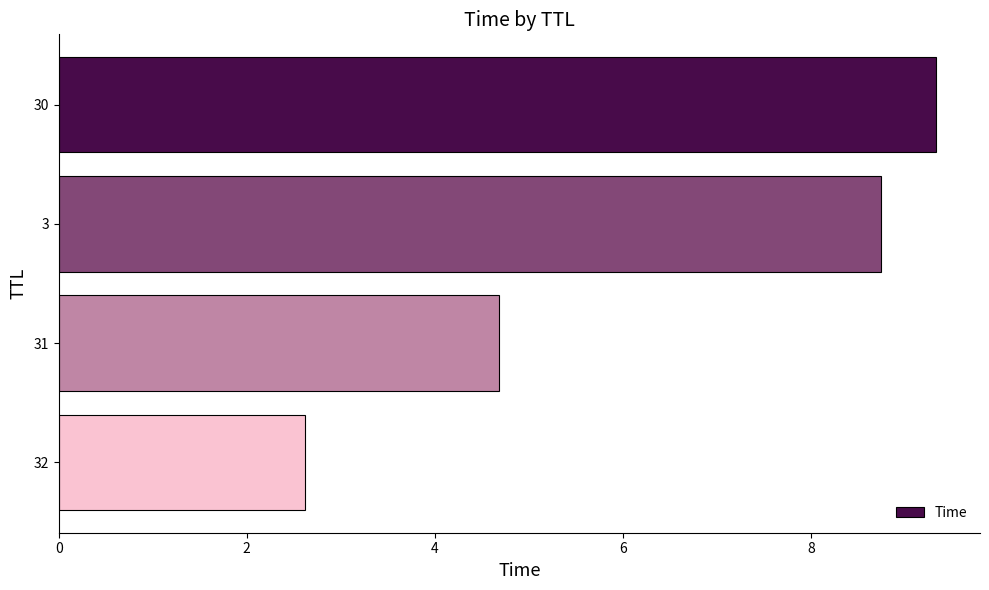

How many distinct data groups are displayed?

1